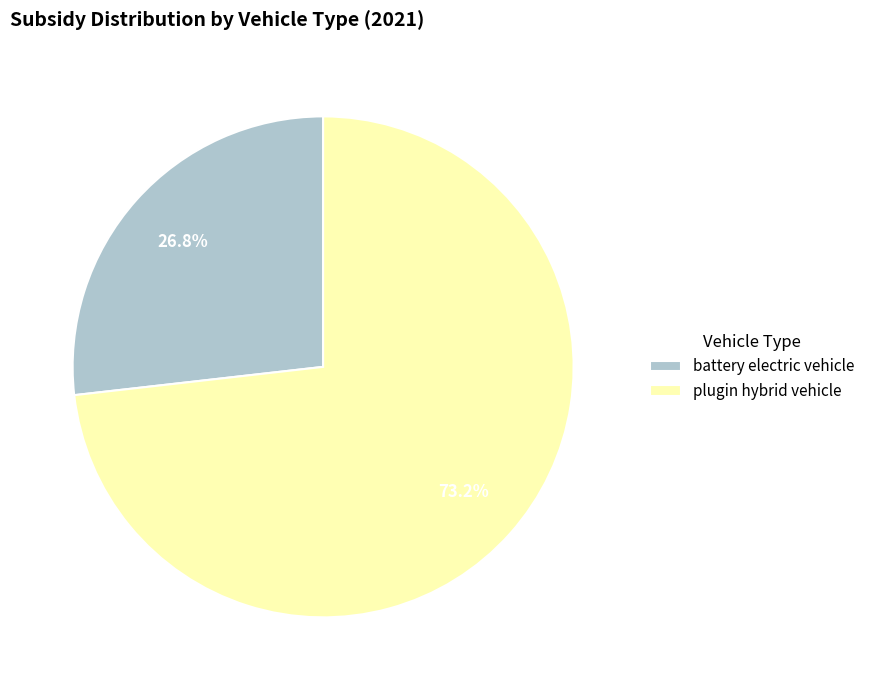

Between plugin hybrid vehicle and battery electric vehicle, which is larger?

plugin hybrid vehicle